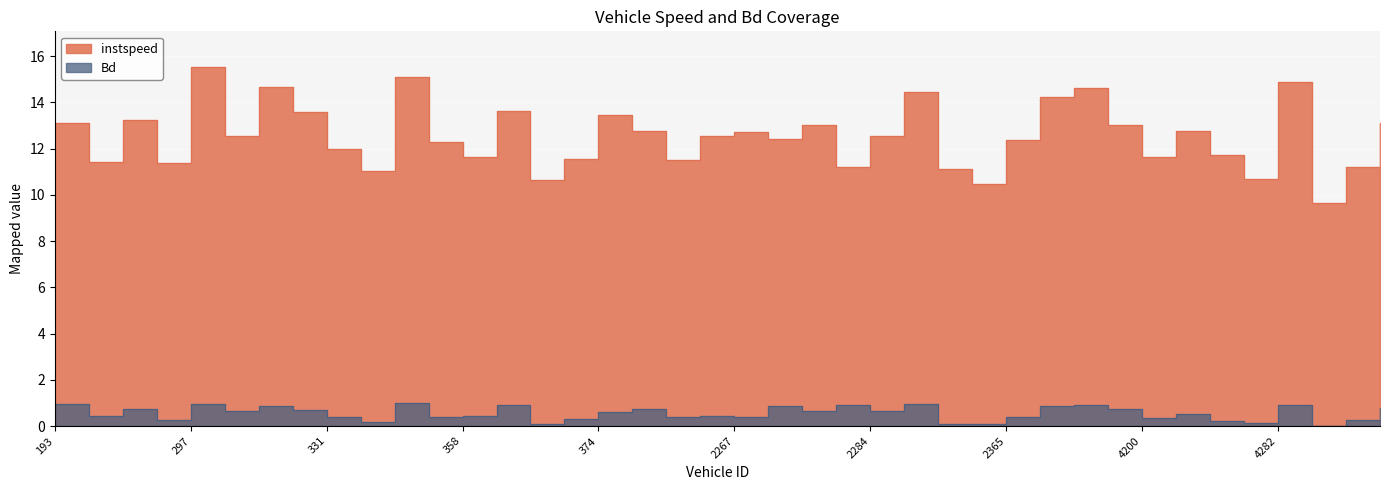

What is the difference between the Bd values at 4280.0 and 4281.0?

0.1